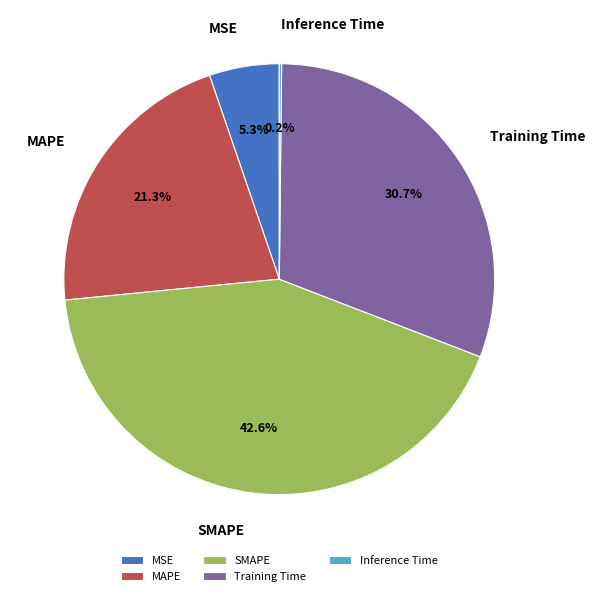

Which slice is the largest?

SMAPE